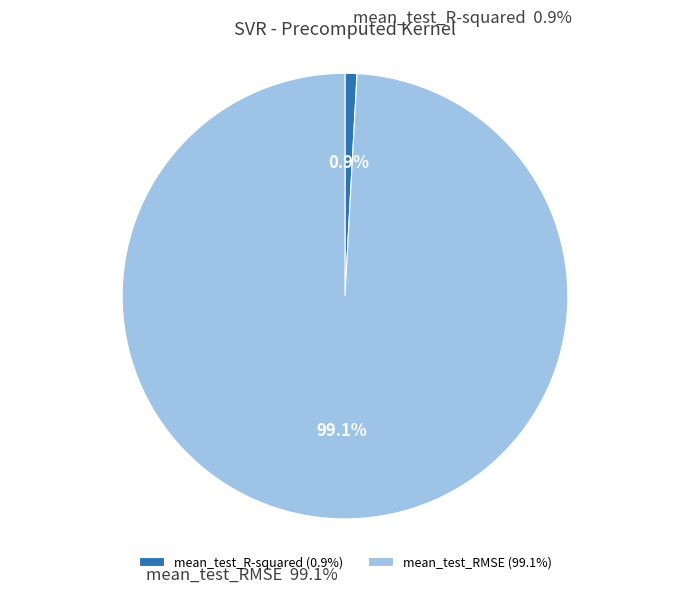

Which has a higher value, mean_test_R-squared or mean_test_RMSE?

mean_test_RMSE